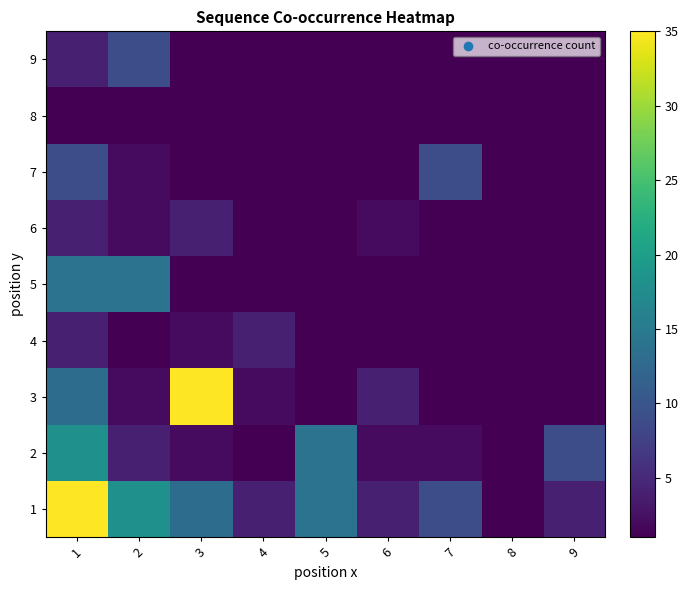

How many distinct data groups are displayed?

9